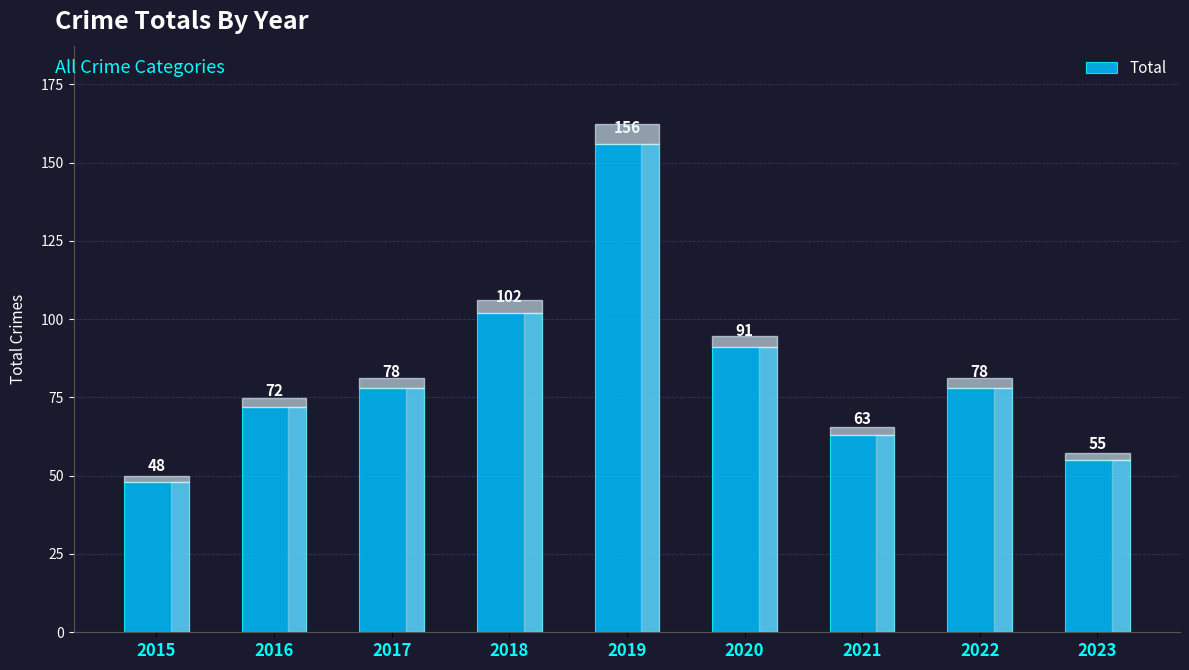

Reading right to left, what are all the values shown in this chart?

2023=55	2022=78	2021=63	2020=91	2019=156	2018=102	2017=78	2016=72	2015=48